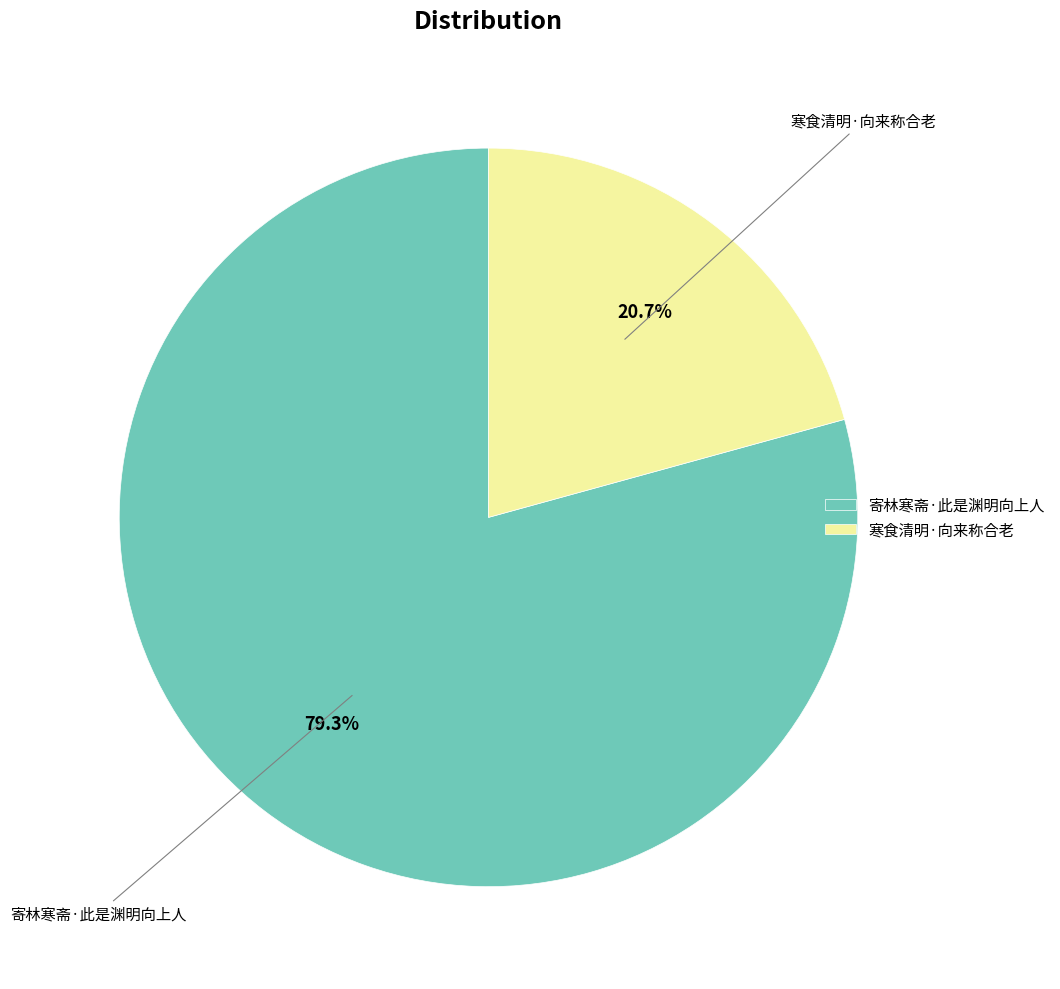

Approximately how many times larger is the value at 寄林寒斋·此是渊明向上人 compared to 寒食清明·向来称合老?

3.8